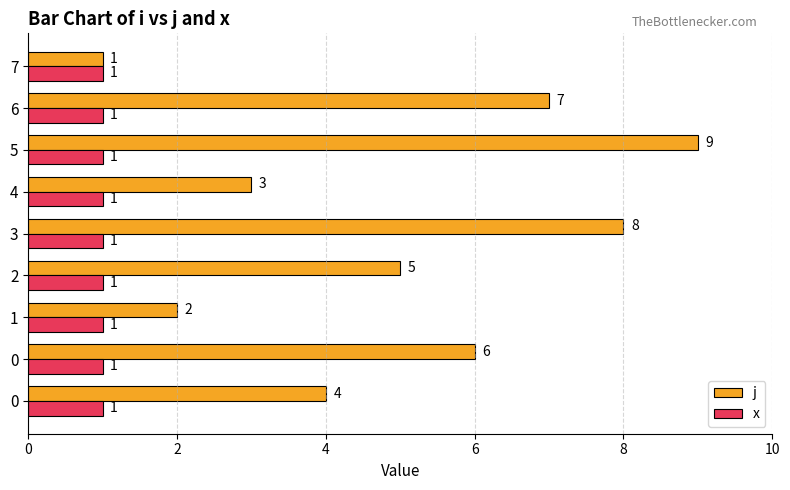

Count the number of categories in the chart.

9